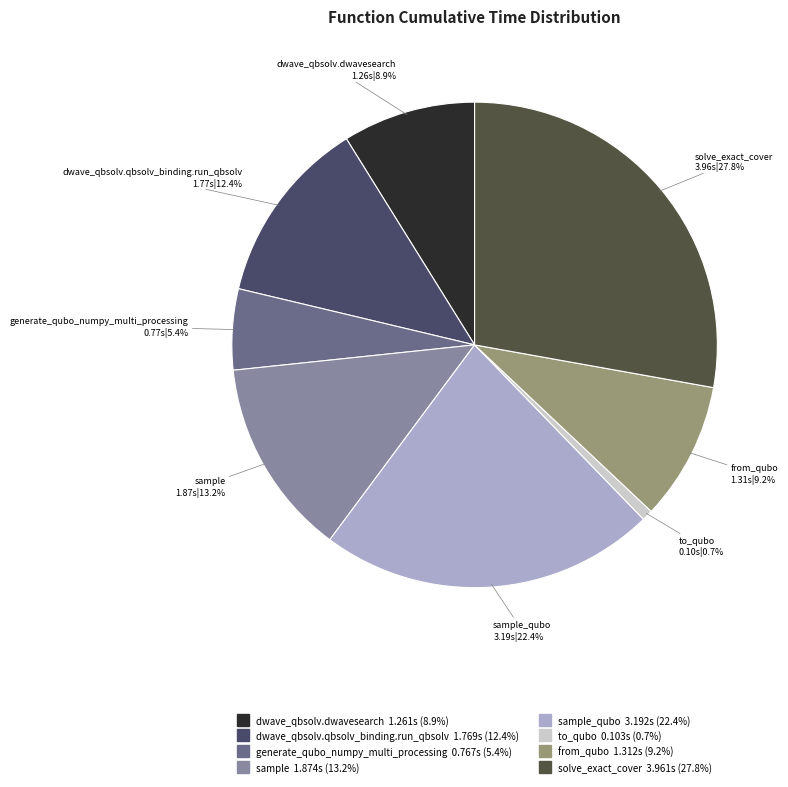

Is there any slice that represents more than half of the pie?

No